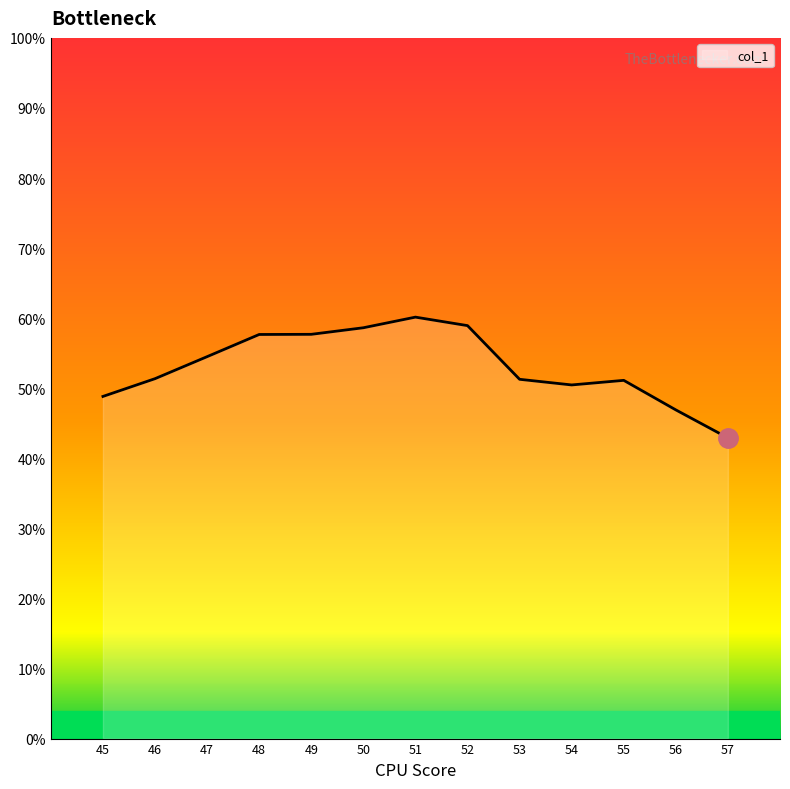

Does the chart display data point markers on the line(s)?

No